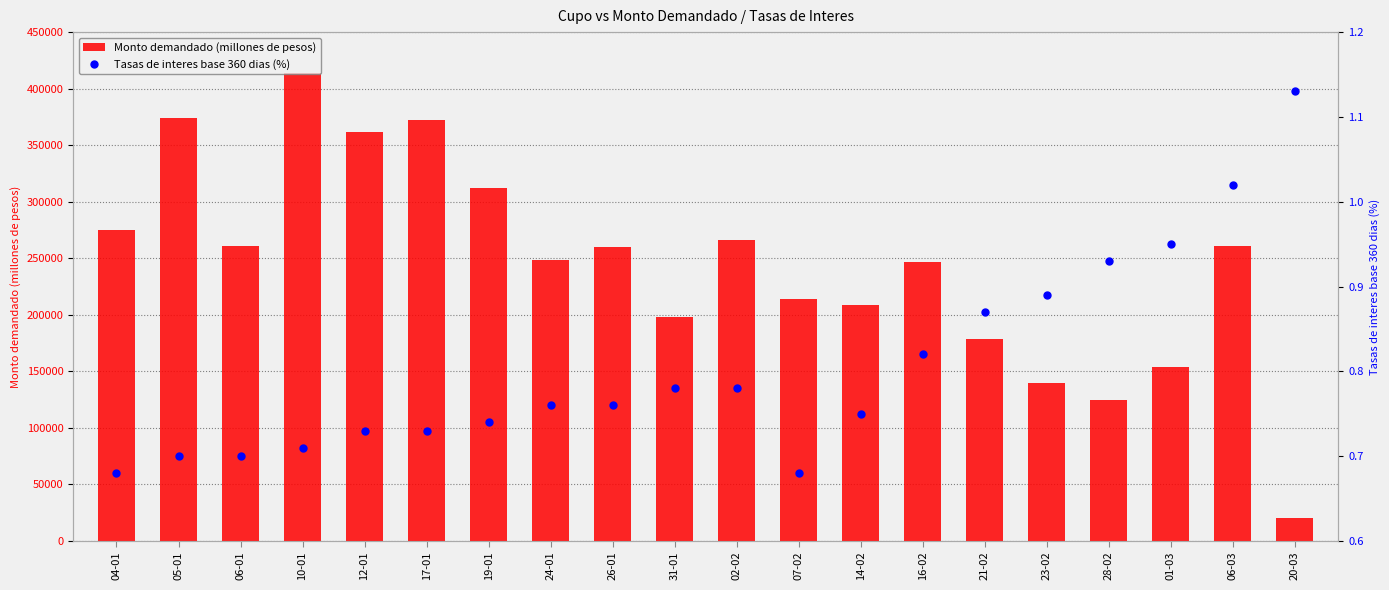

Which series contains the highest Y value?

Monto demandado (millones de pesos)